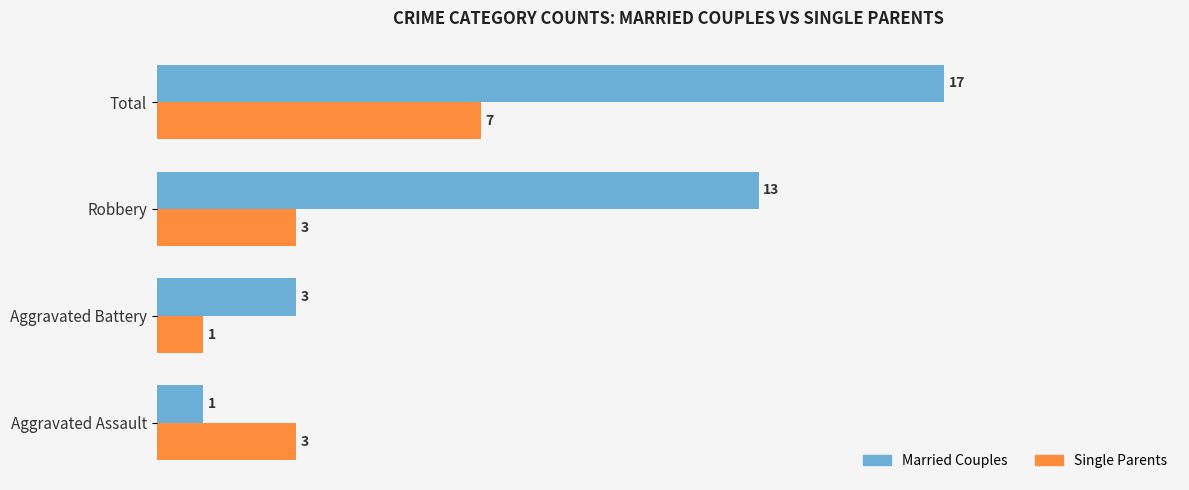

What is the sum of all Single Parents values?

14